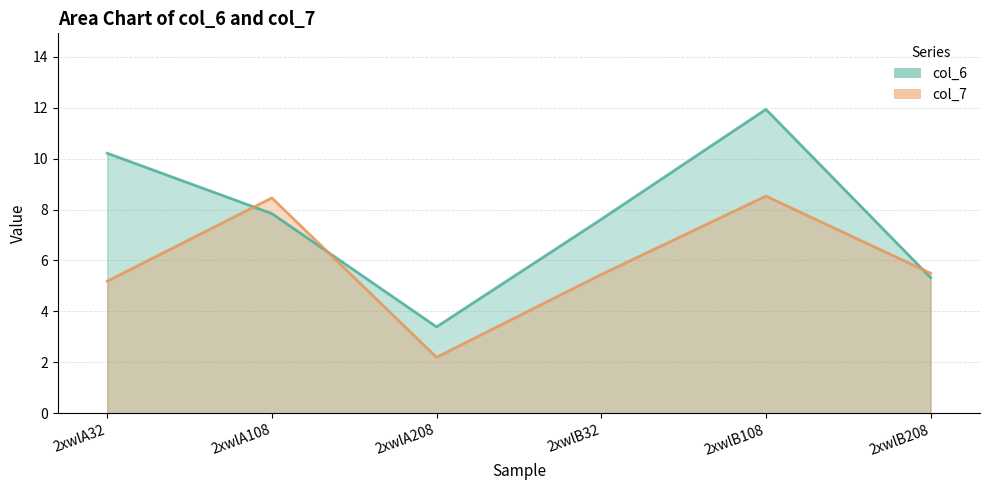

The col_6 series shows 10.2 at 2xwlA32. True or false?

True